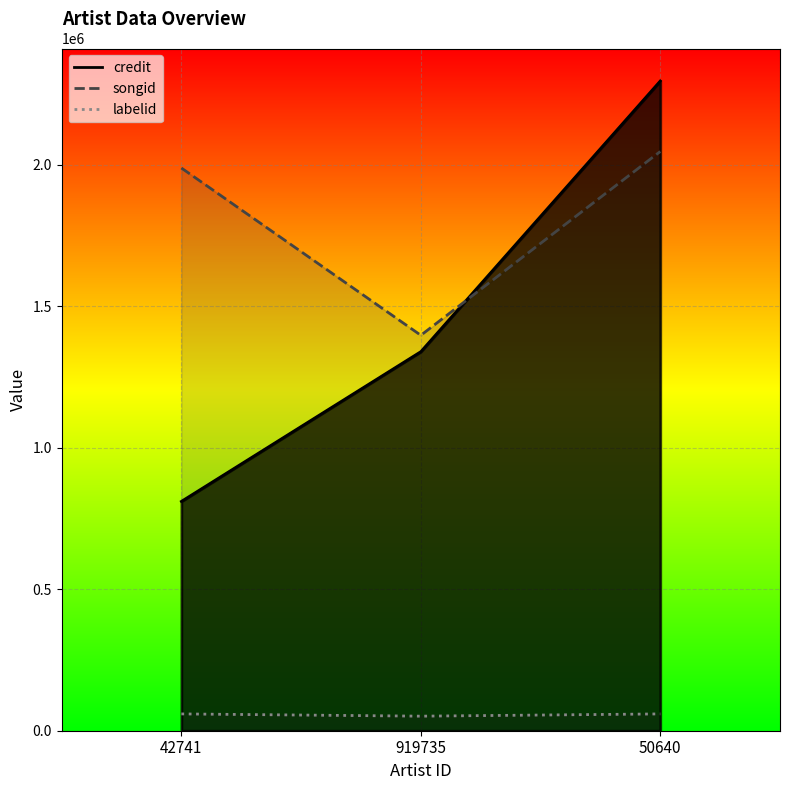

What is the label of the 2nd point from the left?

919735